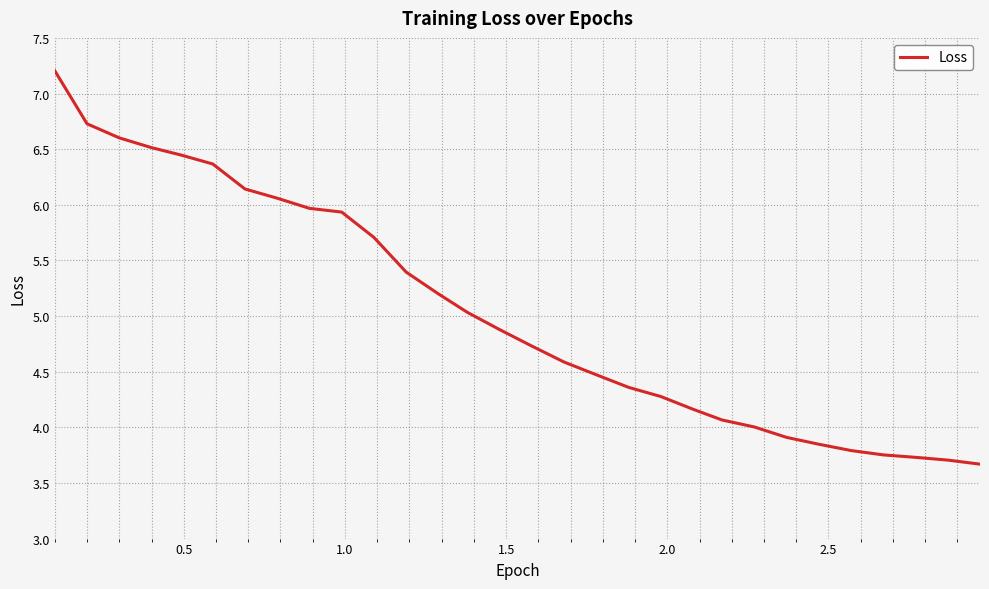

What is the smallest value displayed?

3.7